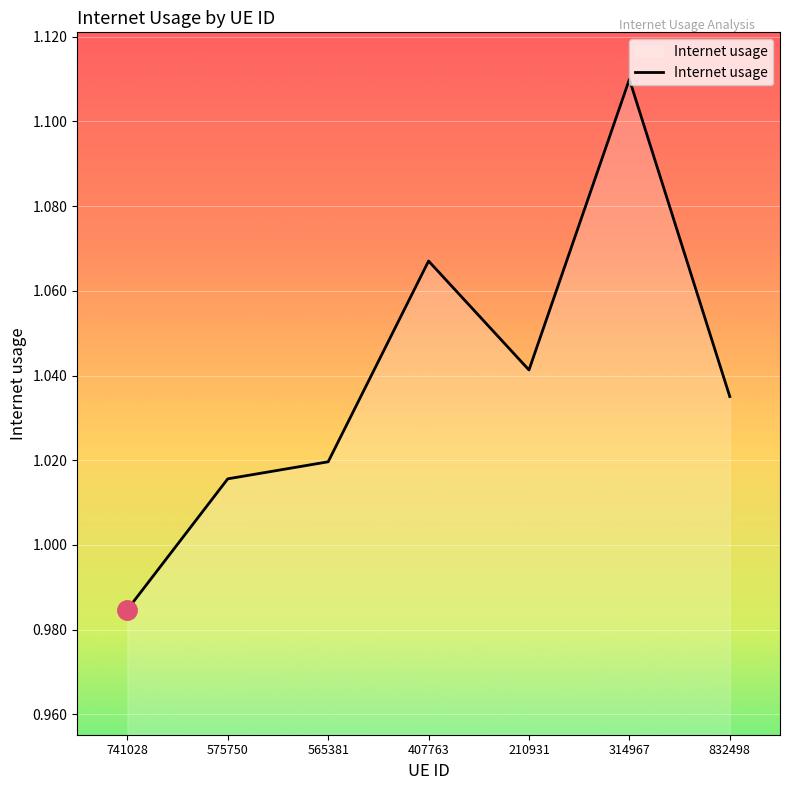

What position from the right is 565381?

5